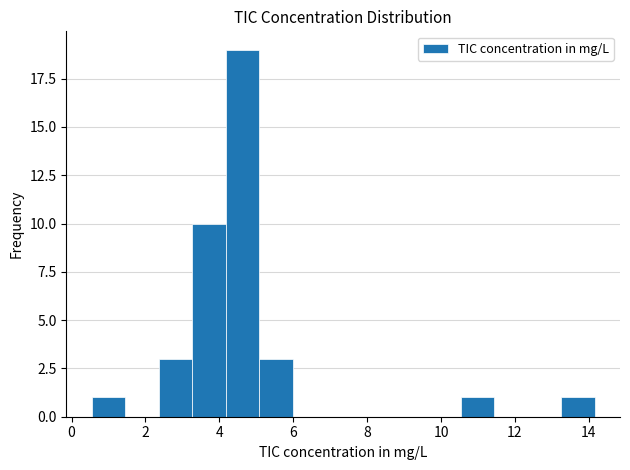

Reading left to right, transcribe this chart: for each bar, give the range it covers on the x-axis and its height. Neither the bar edges nor the heights are printed on the chart, so give them approximately, as read against the axes.

0.6 to 1.4: 1
1.4 to 2.4: 0
2.4 to 3.2: 3
3.2 to 4.2: 10
4.2 to 5.0: 19
5.0 to 6.0: 3
6.0 to 6.8: 0
6.8 to 7.8: 0
7.8 to 8.8: 0
8.8 to 9.6: 0
9.6 to 10.6: 0
10.6 to 11.4: 1
11.4 to 12.4: 0
12.4 to 13.2: 0
13.2 to 14.2: 1